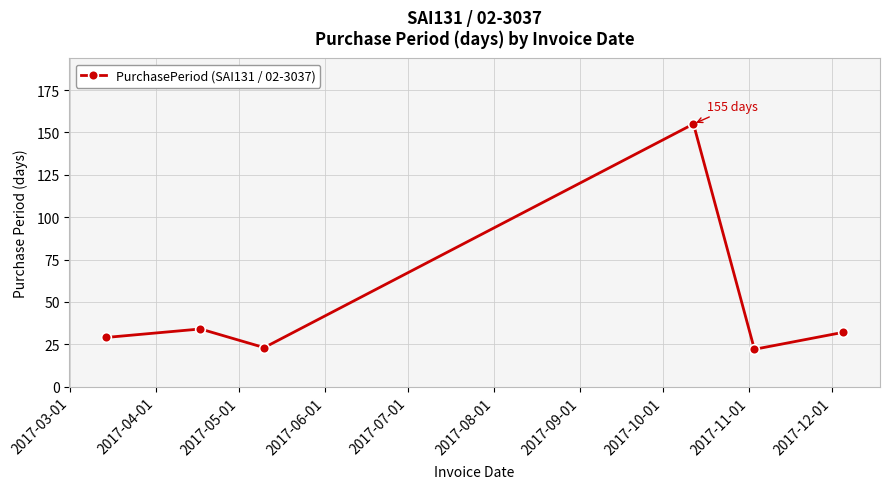

What is the greatest value displayed?

155